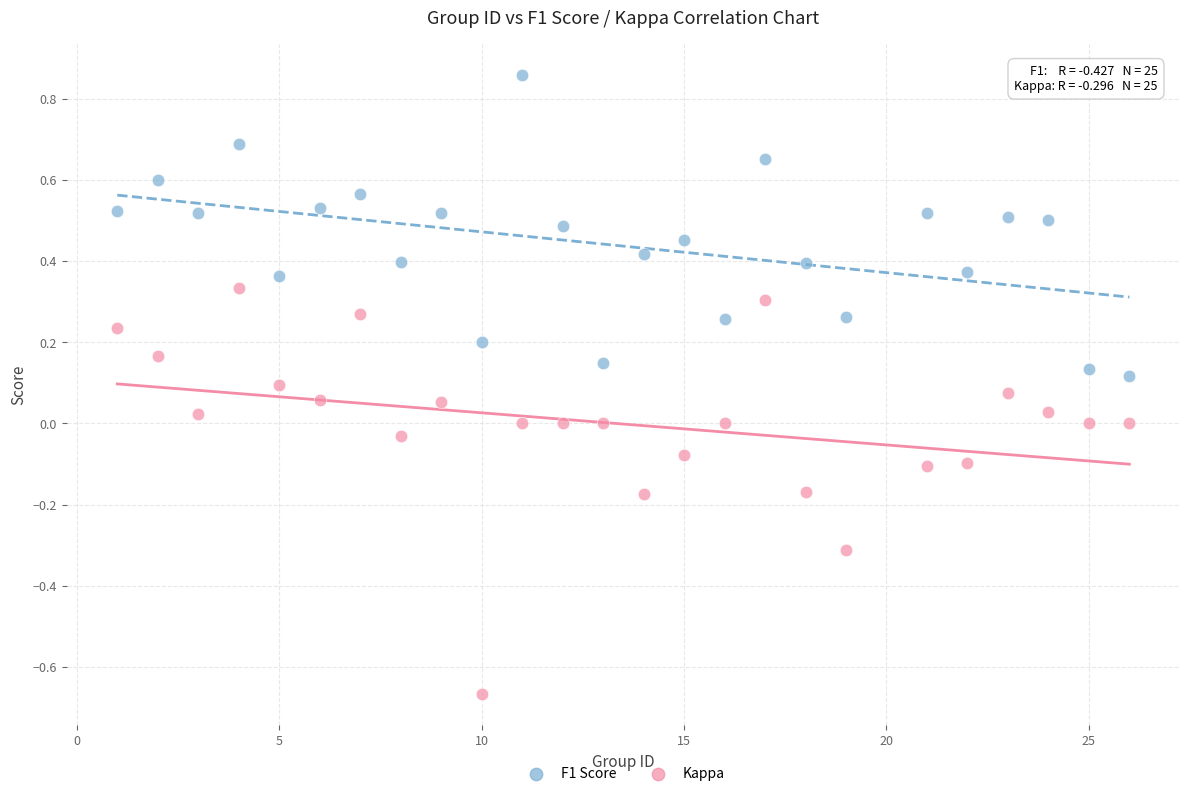

Across all data points, what is the range of Y values (max minus min)?

1.5